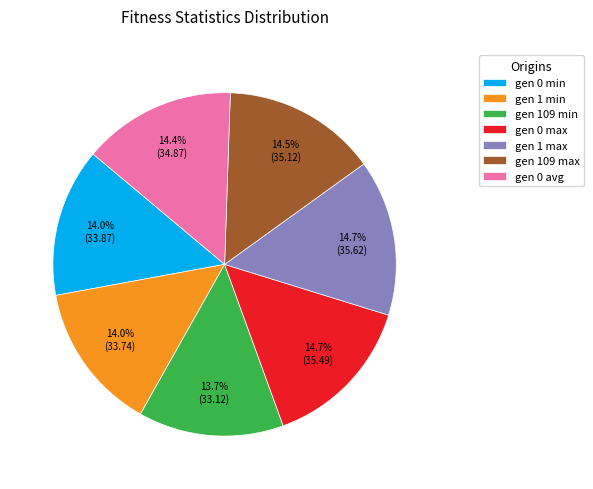

Does gen 1 max account for over 50% of the chart?

No